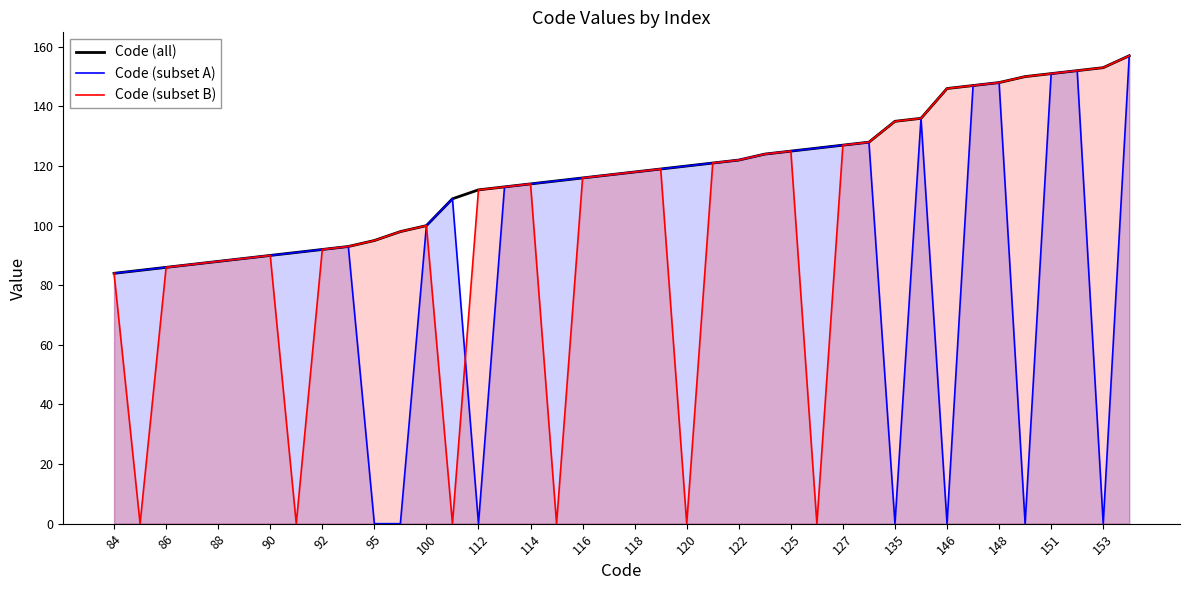

What is the value of the Code (all) point at the 36th from the left?

150